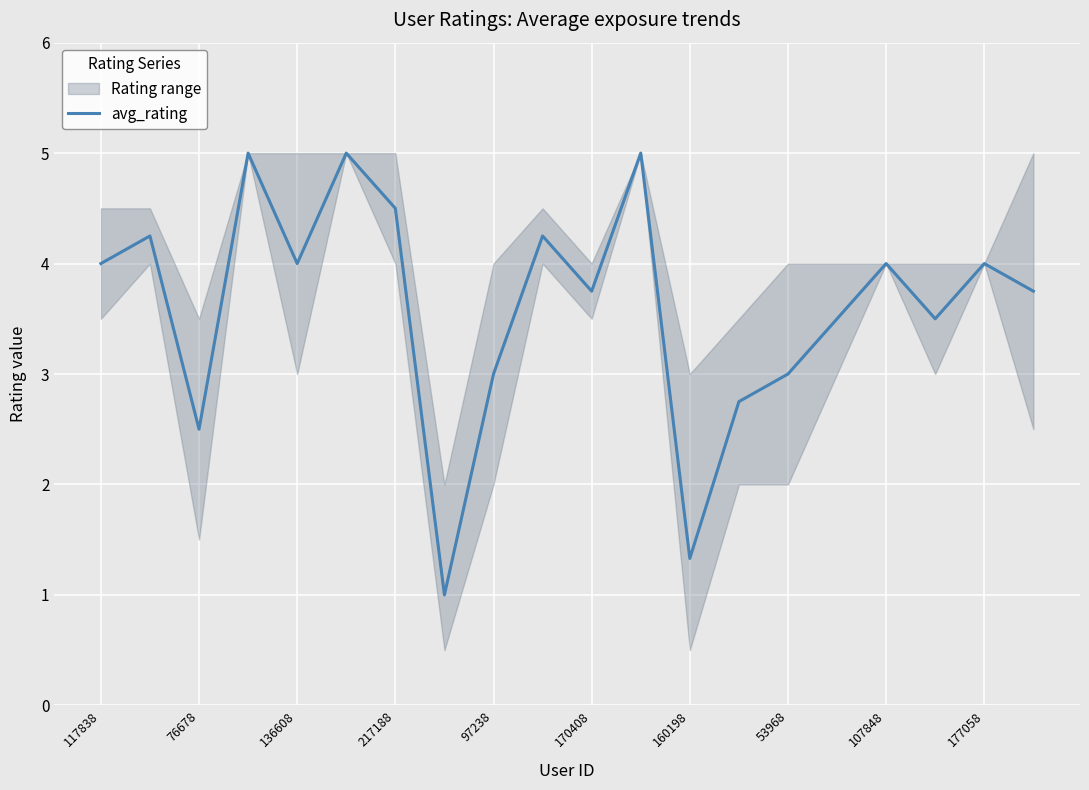

Is it true that avg_rating equals 1.2 at 97238?

False